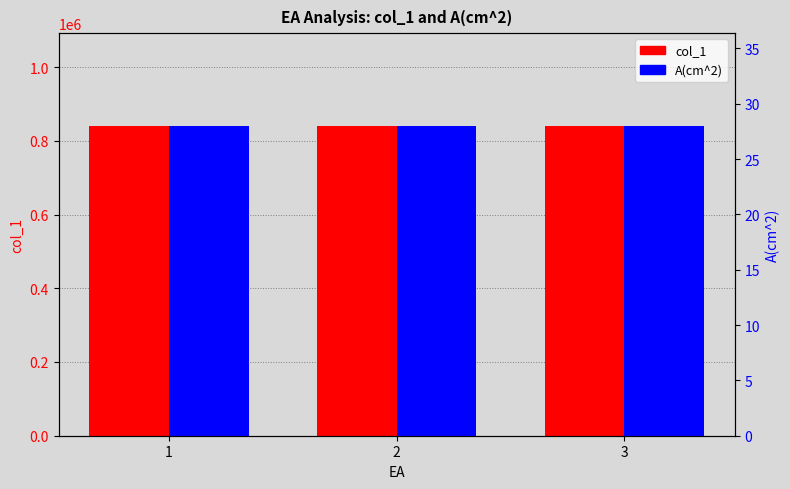

Are the bars grouped side by side (vs. stacked)?

Yes